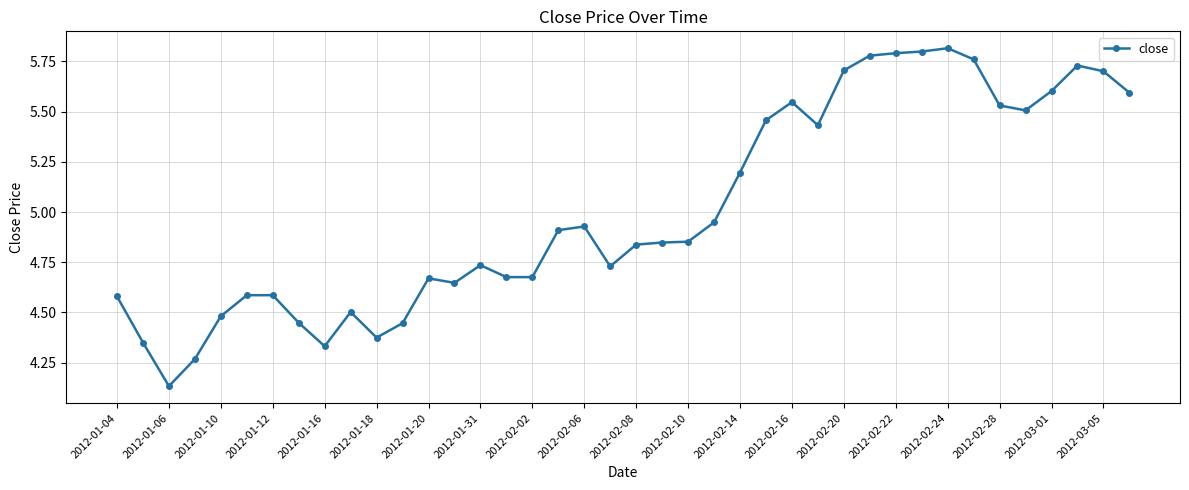

What is the difference between the maximum and minimum values?

1.7